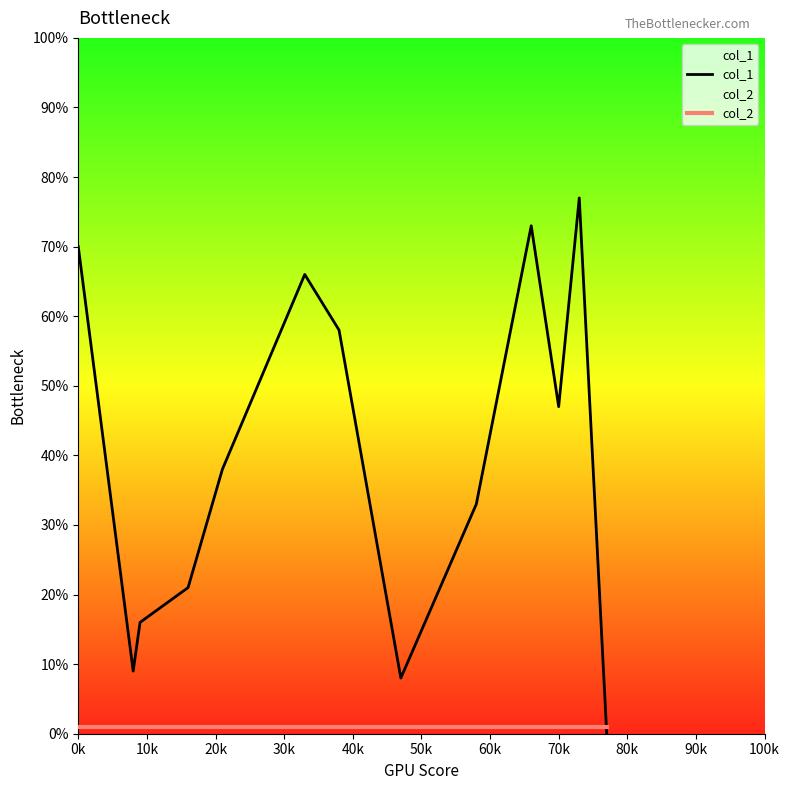

How many categories are shown in the chart?

13